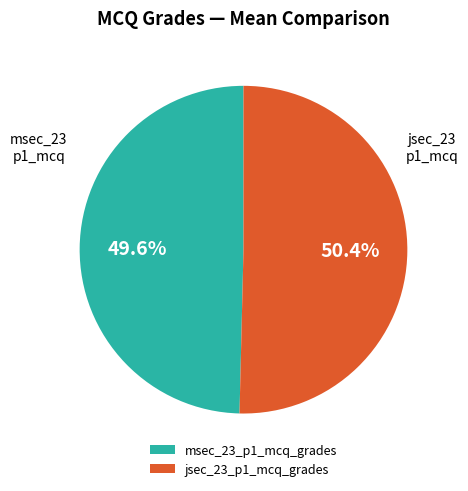

To the nearest percent, what is the combined percentage of jsec_23_p1_mcq_grades and msec_23_p1_mcq_grades?

100%